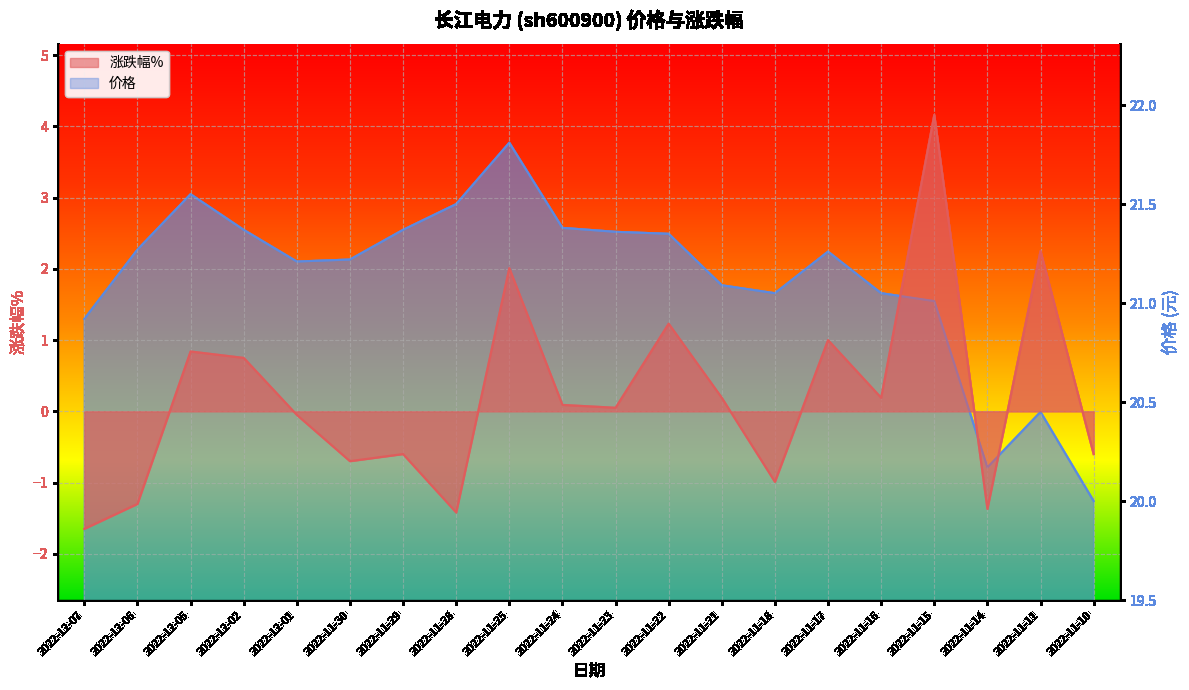

Which category has the highest value in the 涨跌幅% series?

2022-11-15